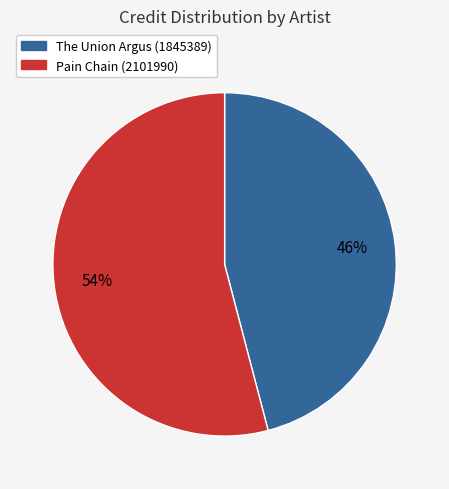

Approximately how many times larger is the value at Pain Chain (2101990) compared to The Union Argus (1845389)?

1.2